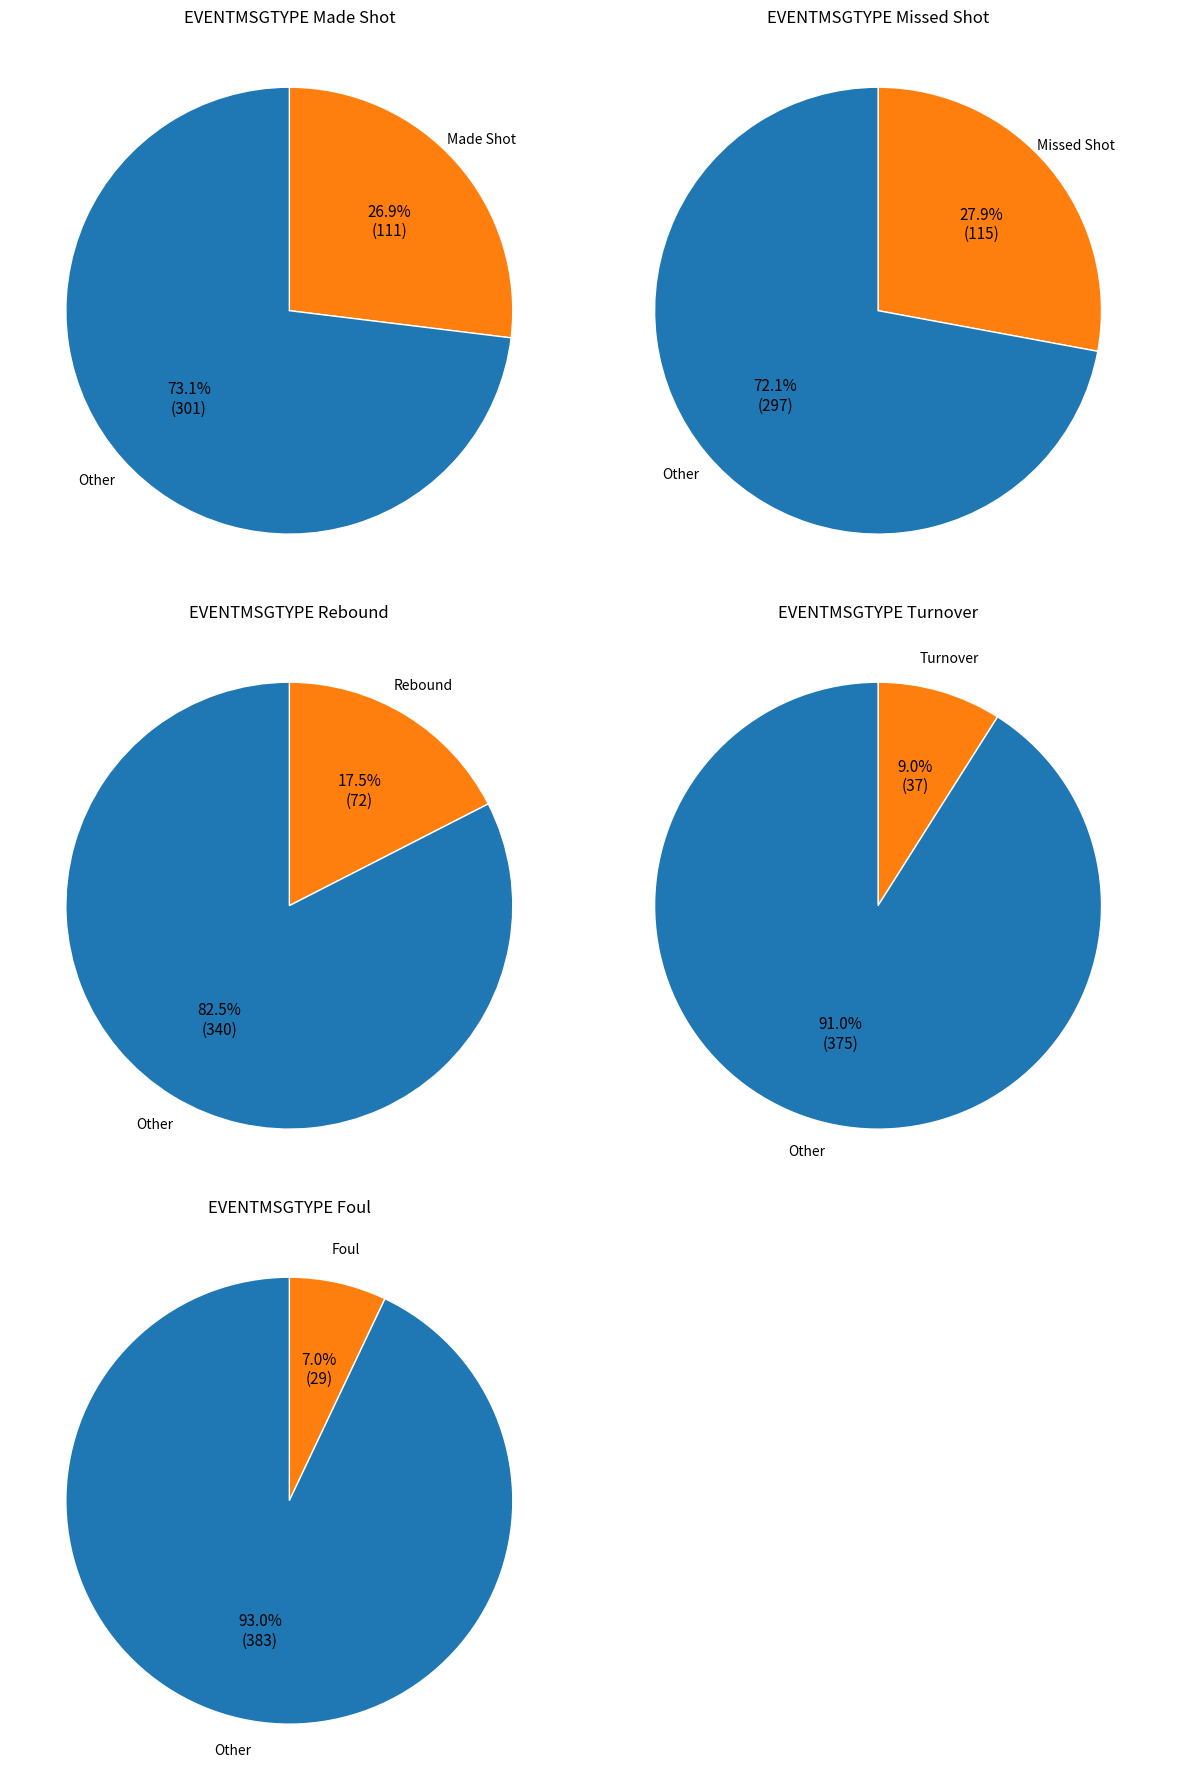

Does 8 account for over 50% of the chart?

No